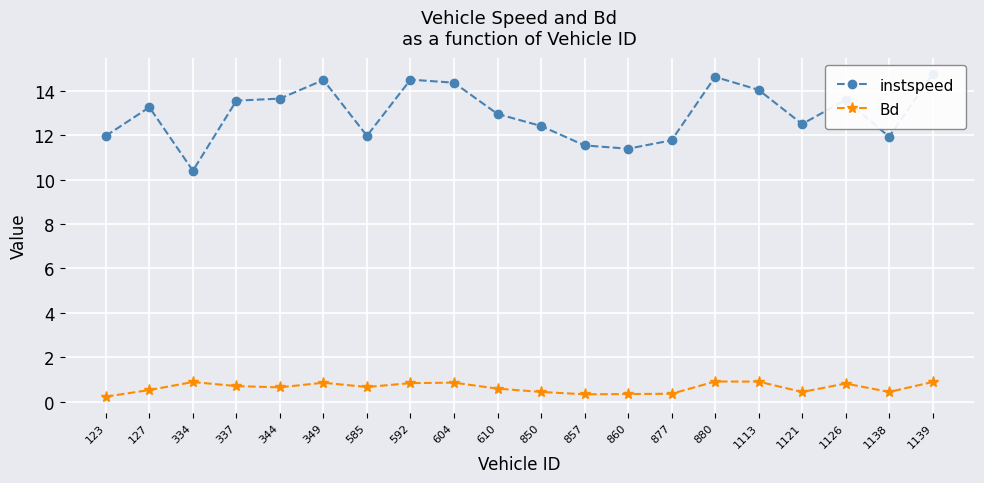

What is the difference between the second highest and minimum values in the instspeed series?

4.2